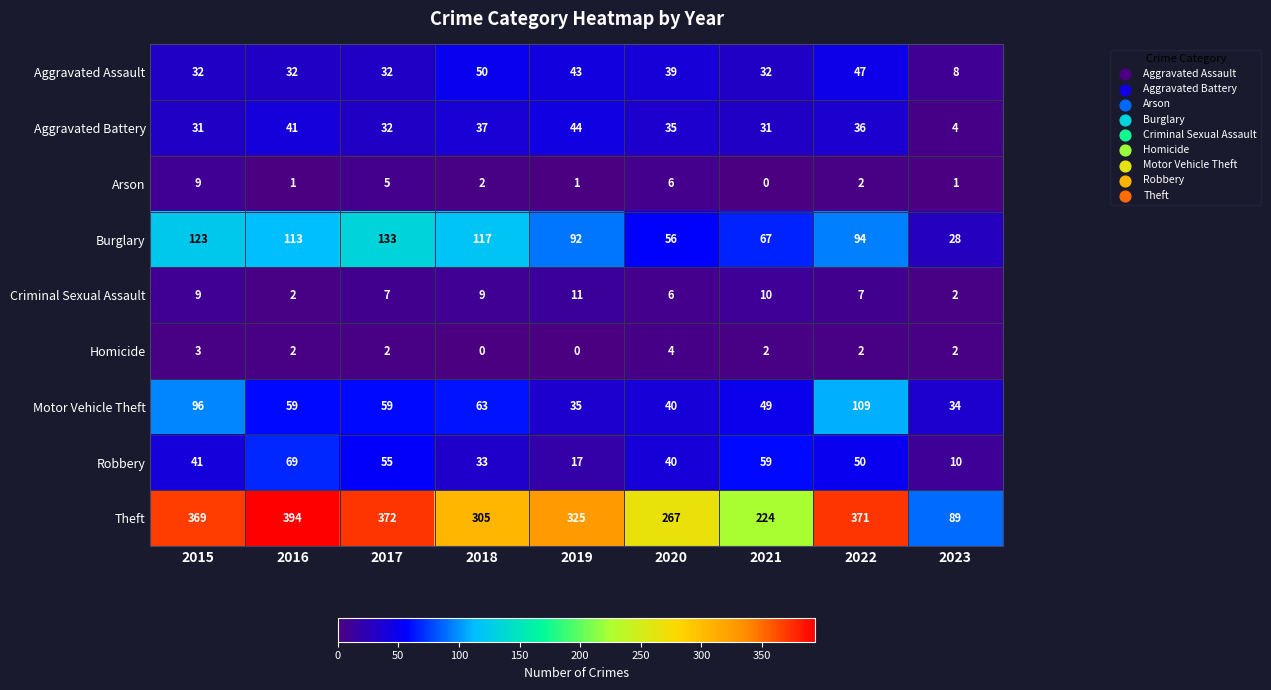

Rank the series by their maximum value, from lowest to highest.

Homicide, Arson, Criminal Sexual Assault, Aggravated Battery, Aggravated Assault, Robbery, Motor Vehicle Theft, Burglary, Theft